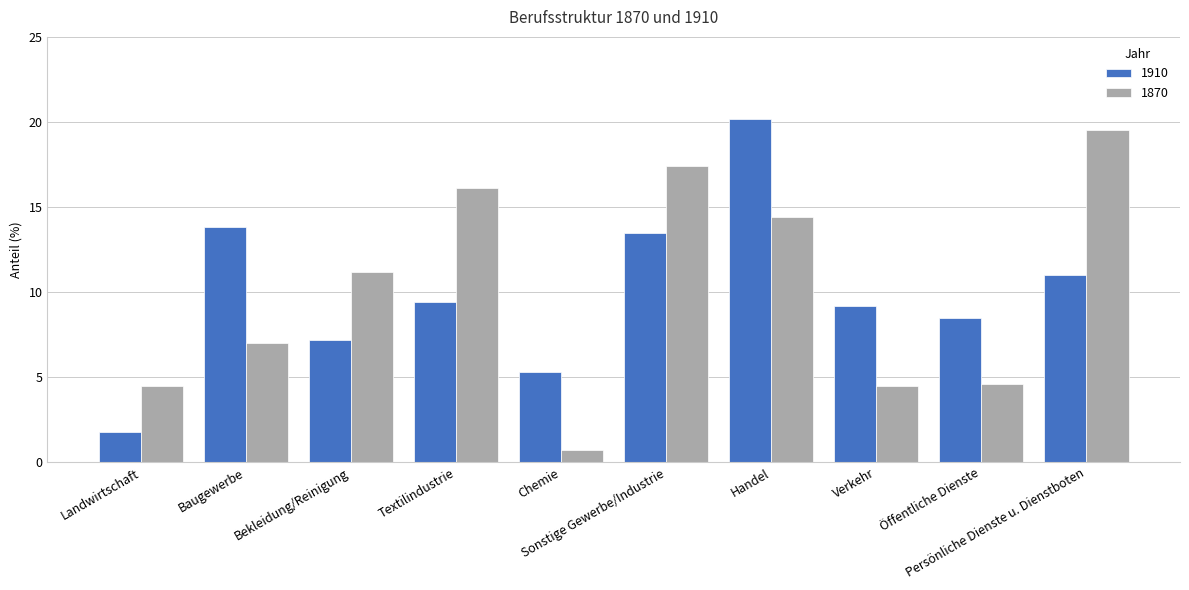

True or false: 1910 has a value of 4.1 at Persönliche Dienste u. Dienstboten.

False